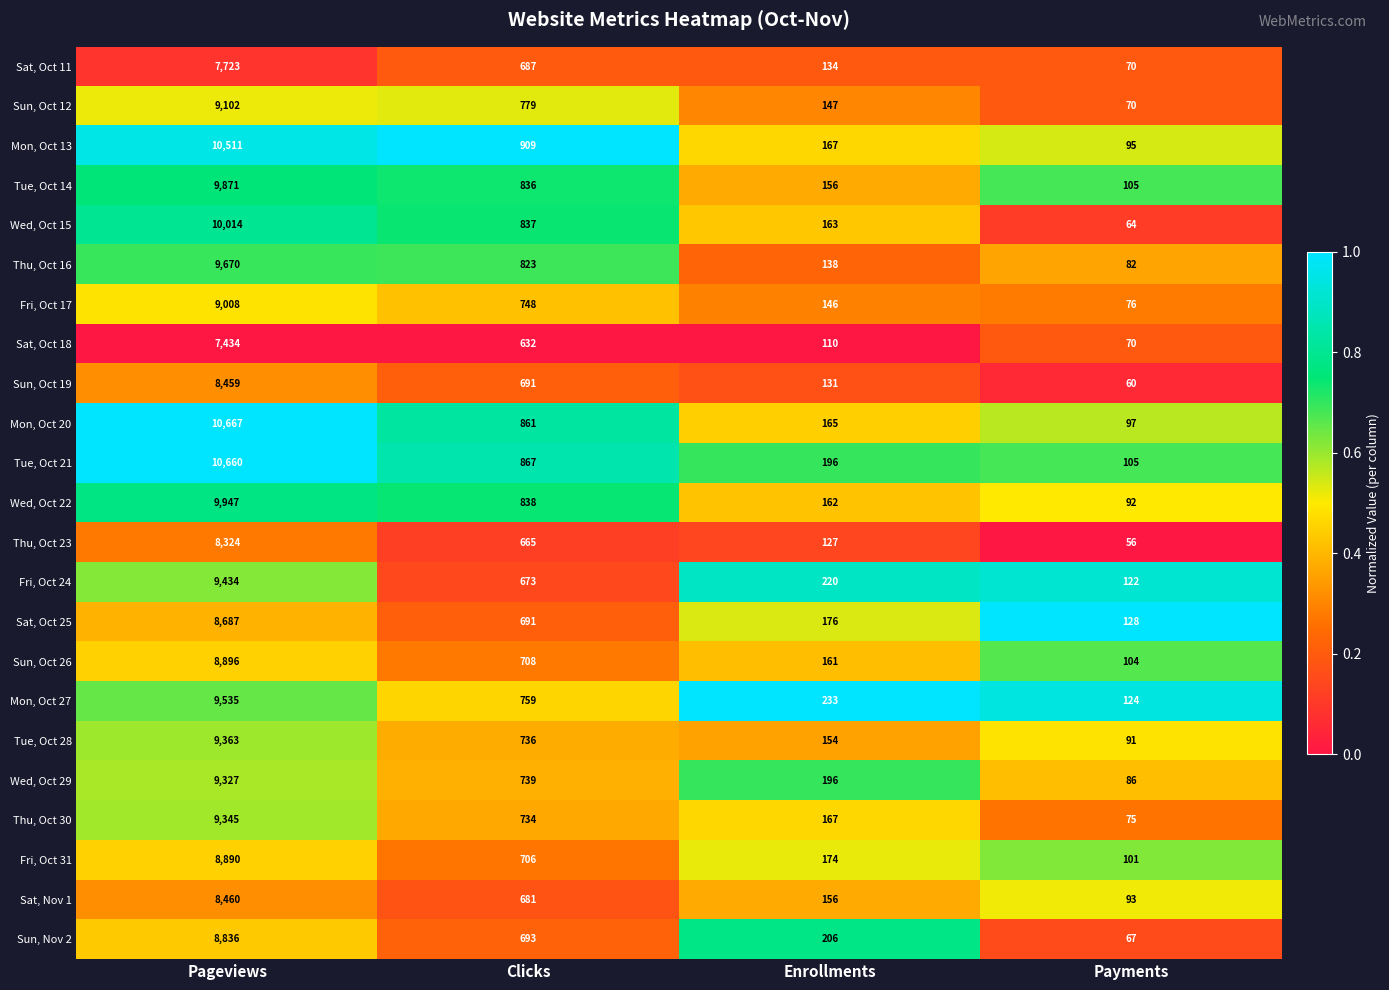

The value of Fri, Oct 24 at Payments is 24. True or false?

False